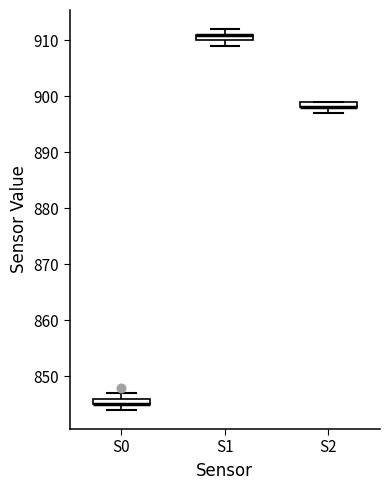

Where is the upper edge of the box for S1 on the y-axis? The values are not printed on the chart, so give them approximately, as read against the axis.

911